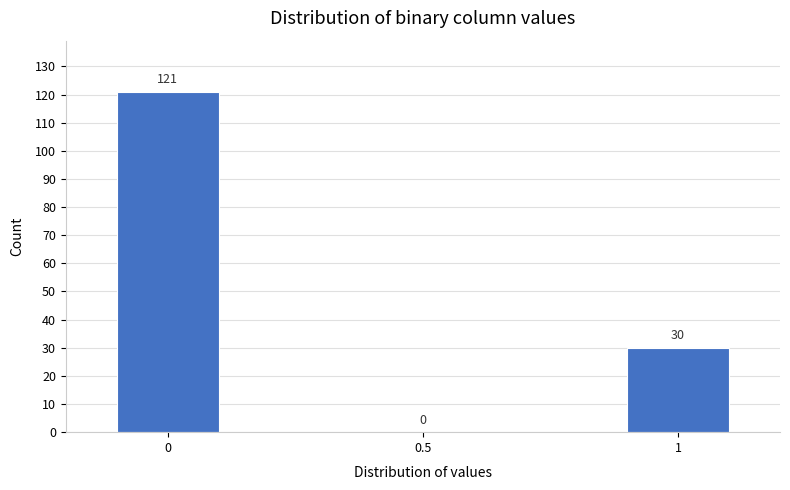

Reading right to left, transcribe all the data shown in this chart.

1=30	0.5=0	0=121